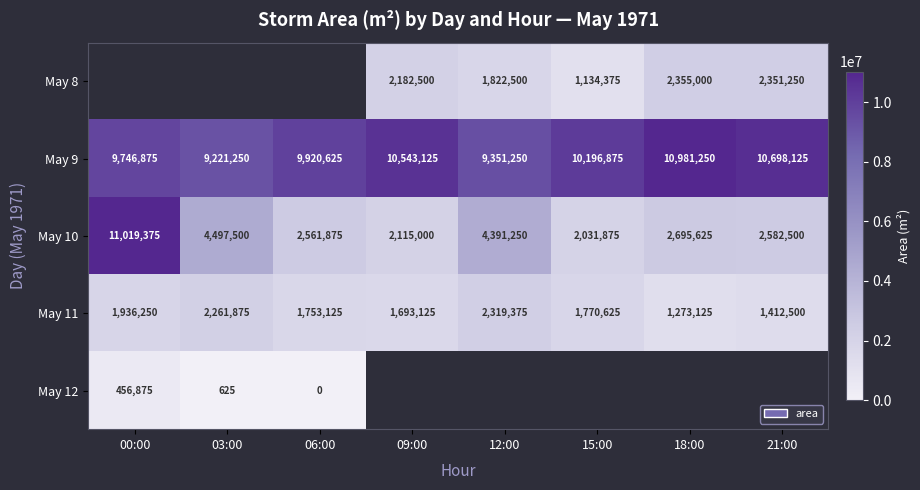

What is the difference between the maximum and minimum values in the May 11 series?

1046250